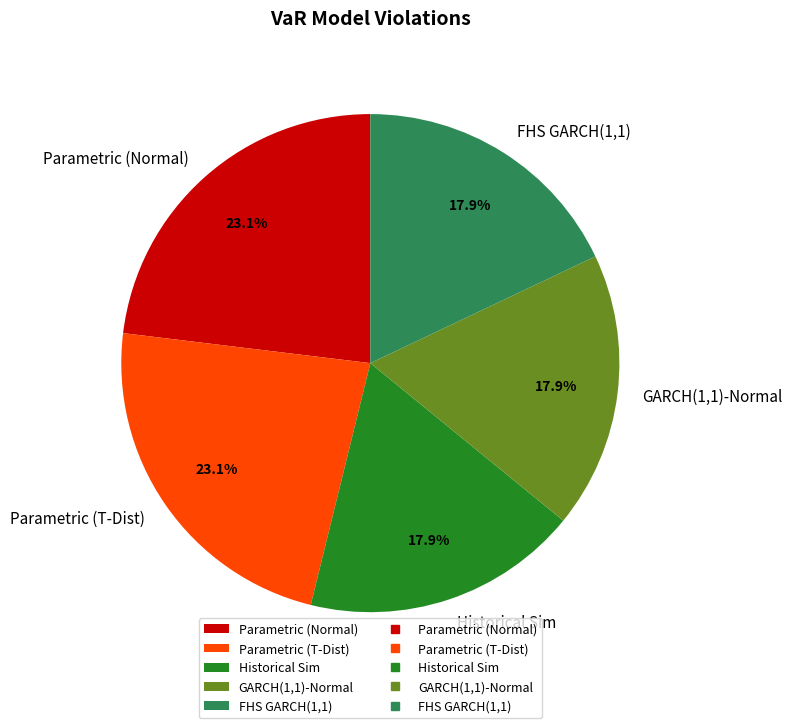

Count the number of slices in the pie.

5